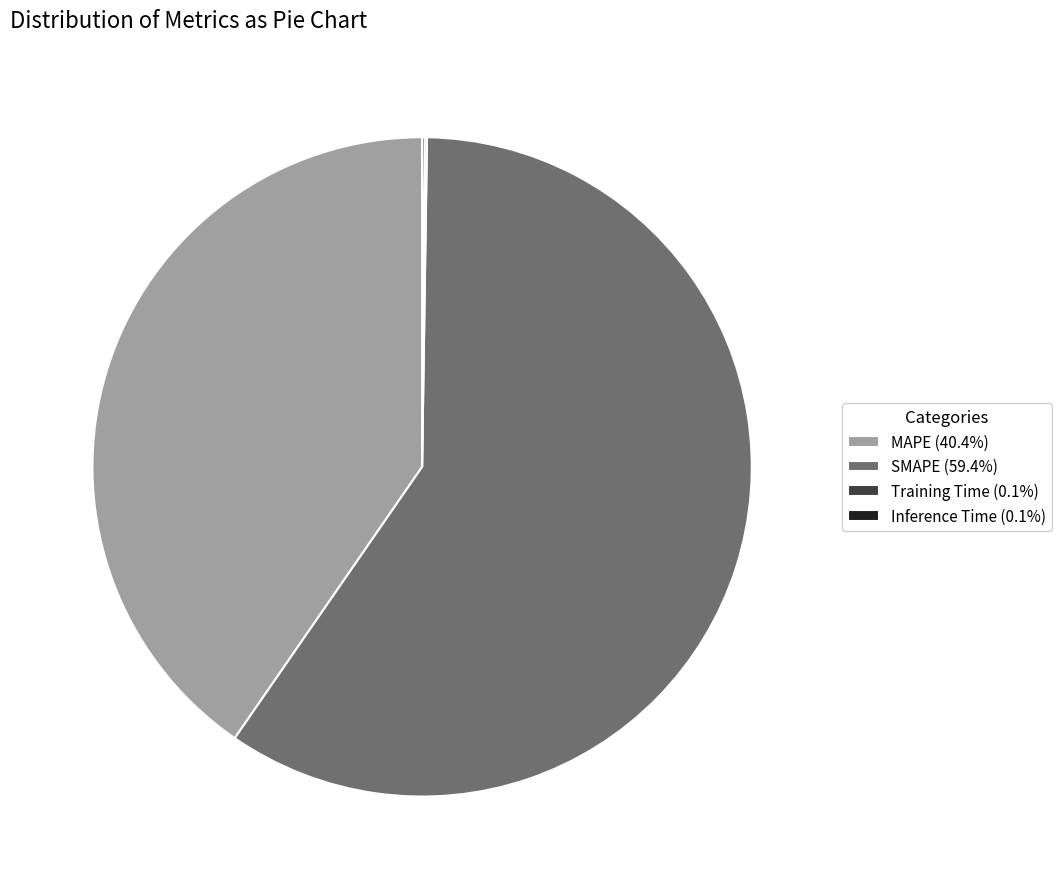

Is SMAPE (59.4%) the majority of the pie?

Yes